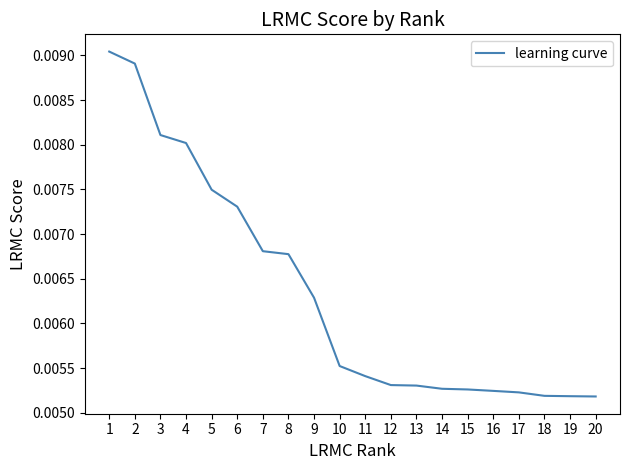

List the labels in order of value, largest first.

1, 2, 3, 4, 5, 6, 7, 8, 9, 10, 11, 12, 13, 14, 15, 16, 17, 18, 19, 20